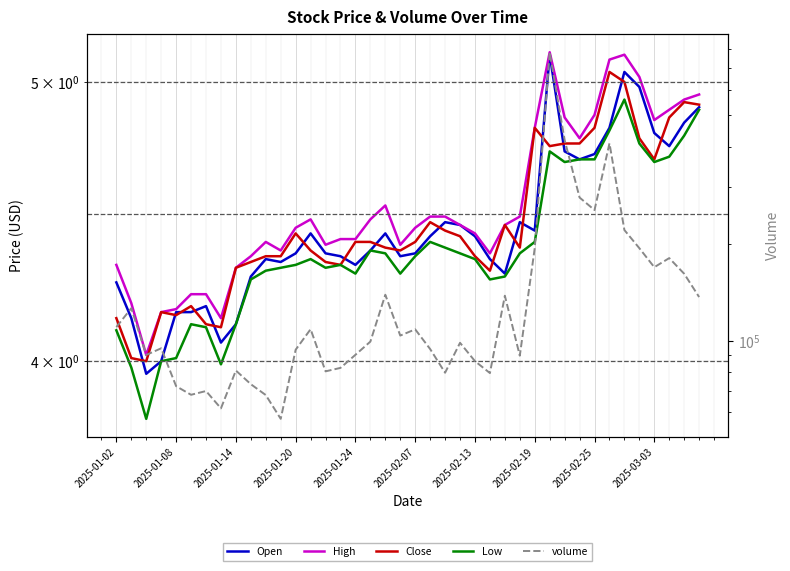

Which series has the largest total across all categories?

volume